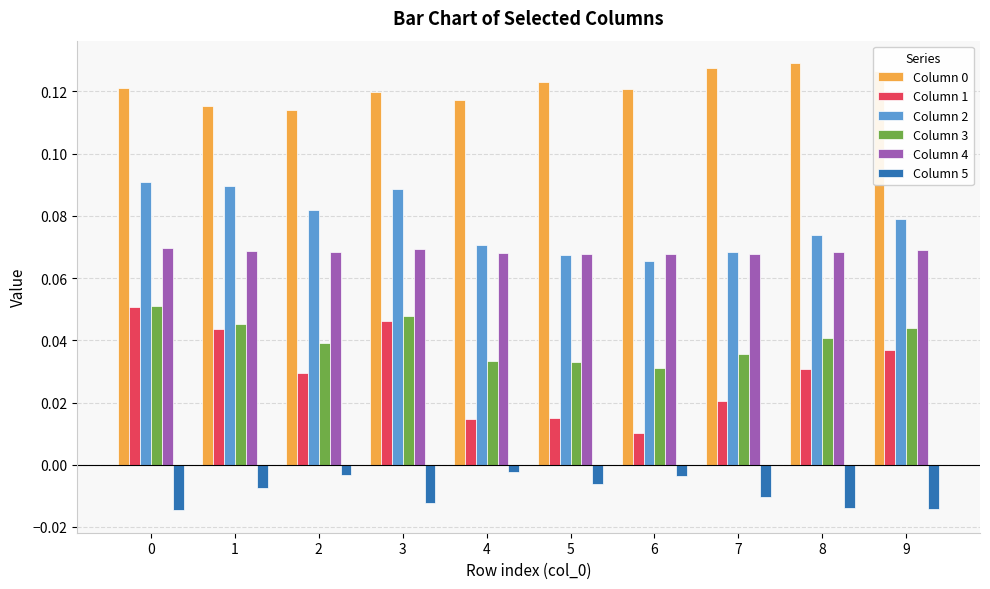

What is the total value across all series at 3?

0.4